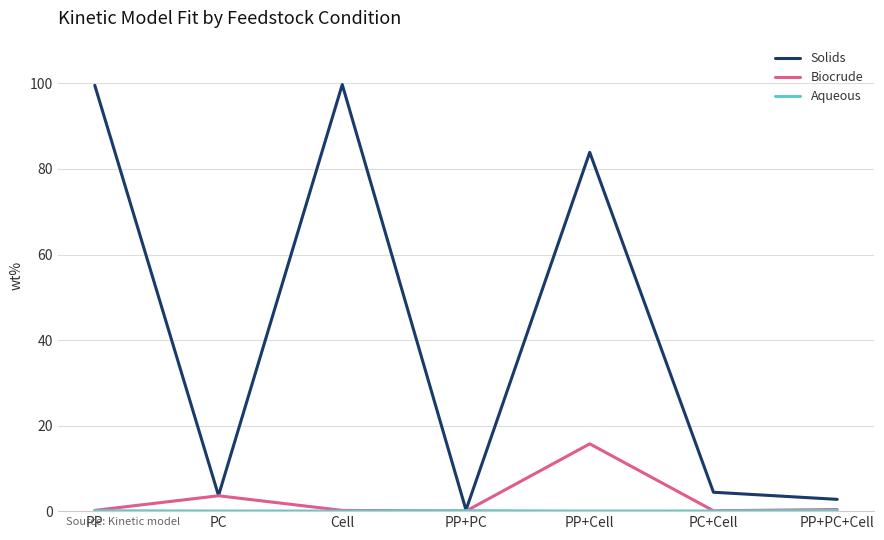

What position from the left is PP?

1